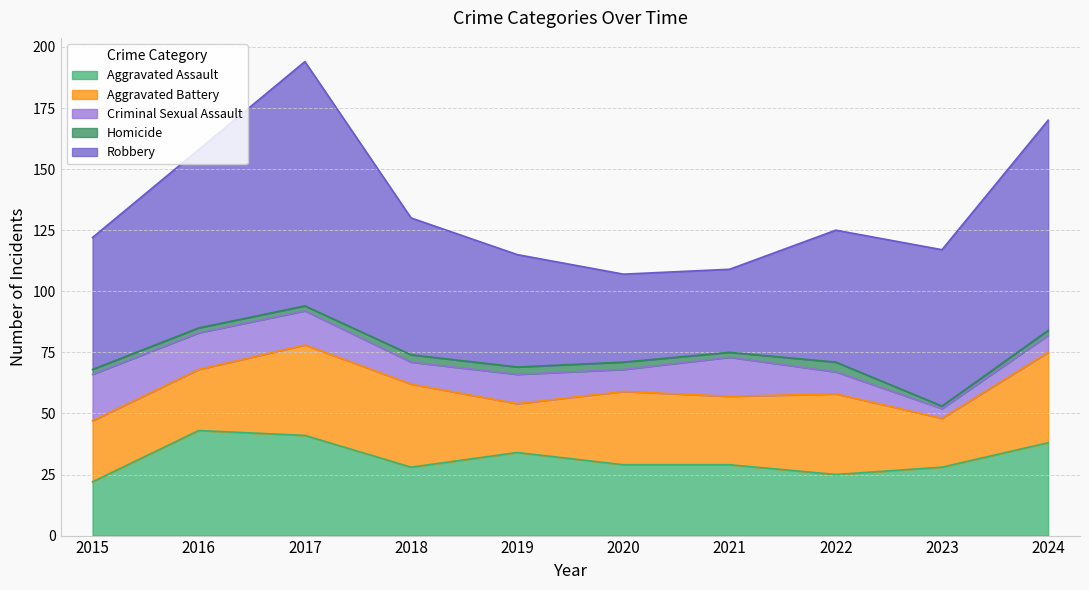

What is the difference between the highest and lowest values at 2023?

63